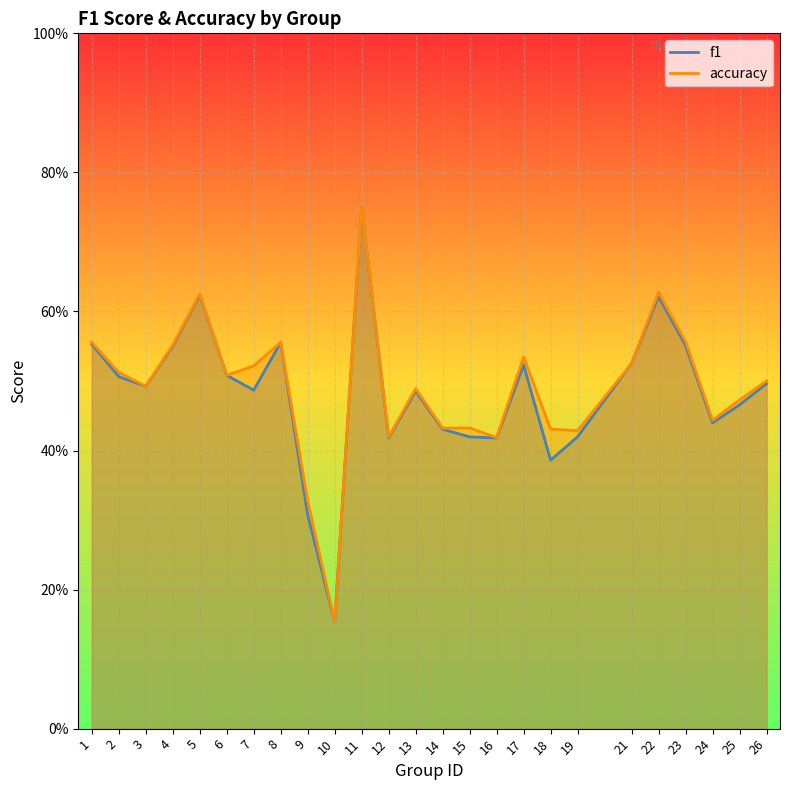

How many lines are shown in the chart?

2